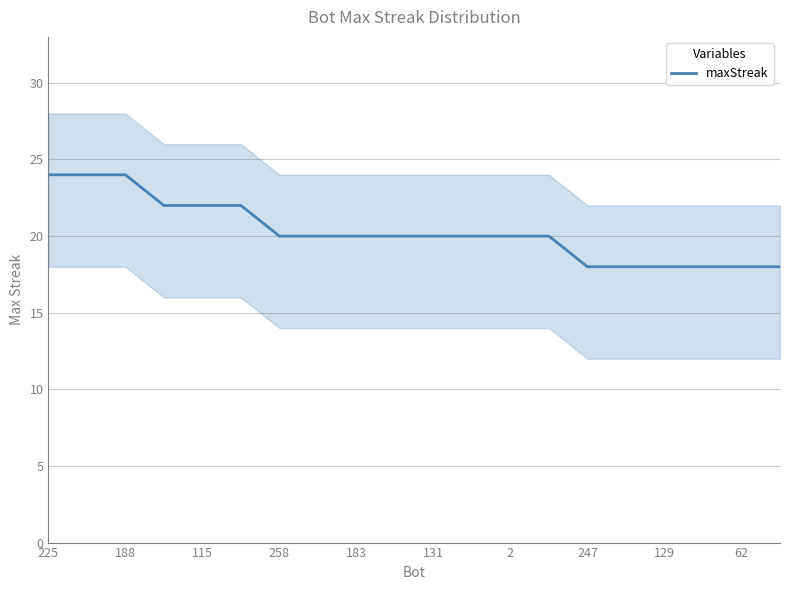

What is the maximum value for maxStreak?

24